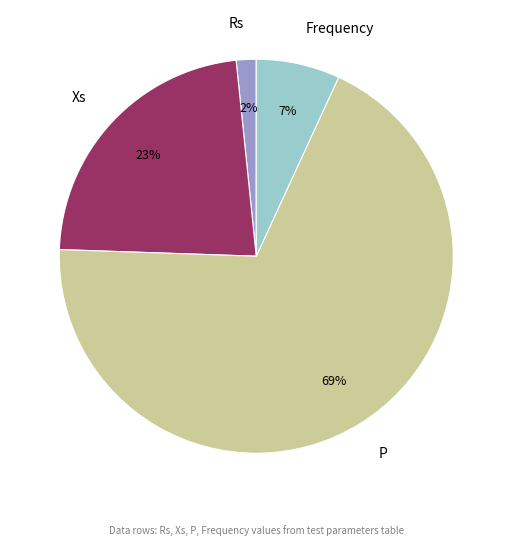

To the nearest percent, what is the difference between the Rs and Frequency slice percentages?

5%